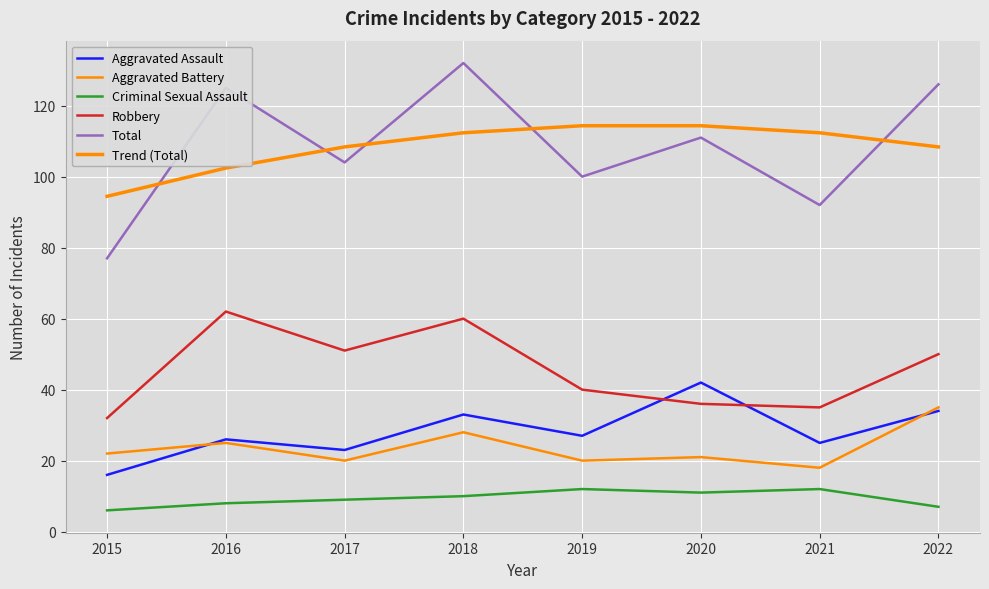

The value of Robbery at 2015 is 32.0. True or false?

True